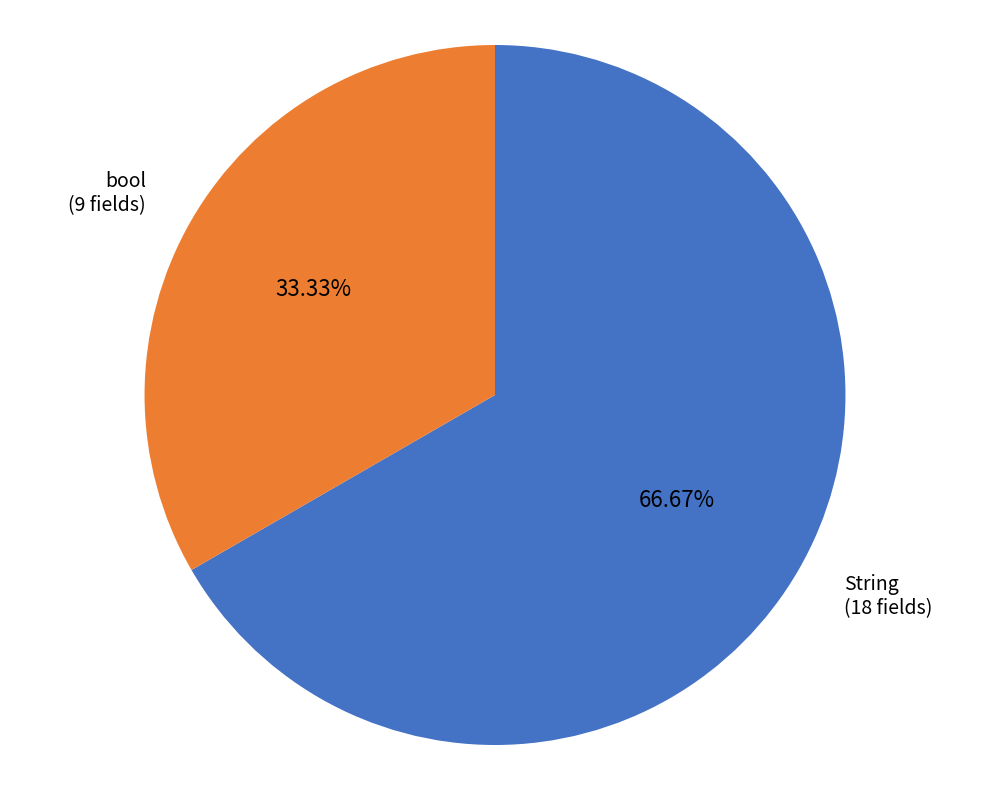

Rank the categories by value from lowest to highest.

bool, String